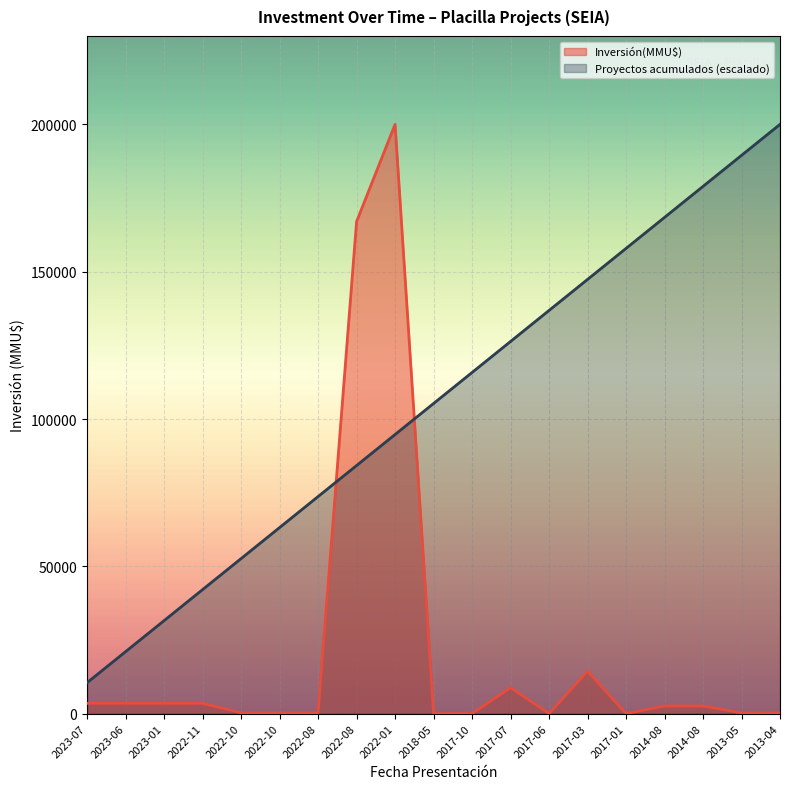

How many data points in Proyectos acumulados are above 105263?

10